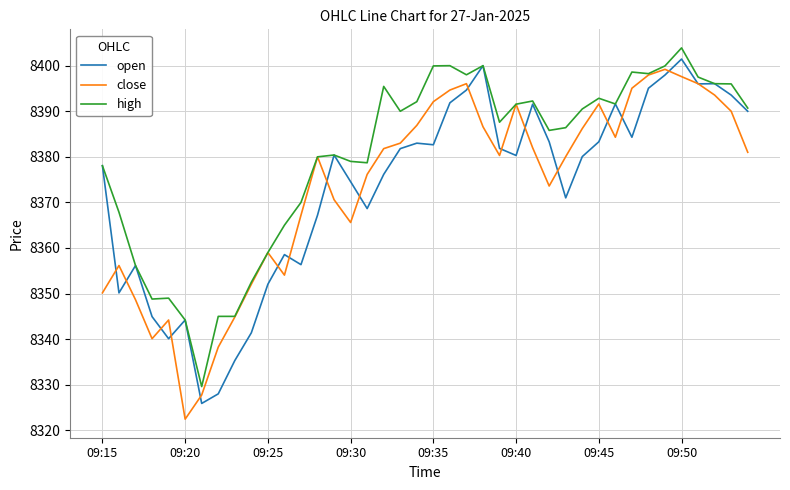

What is the lowest value of the high series?

8329.6